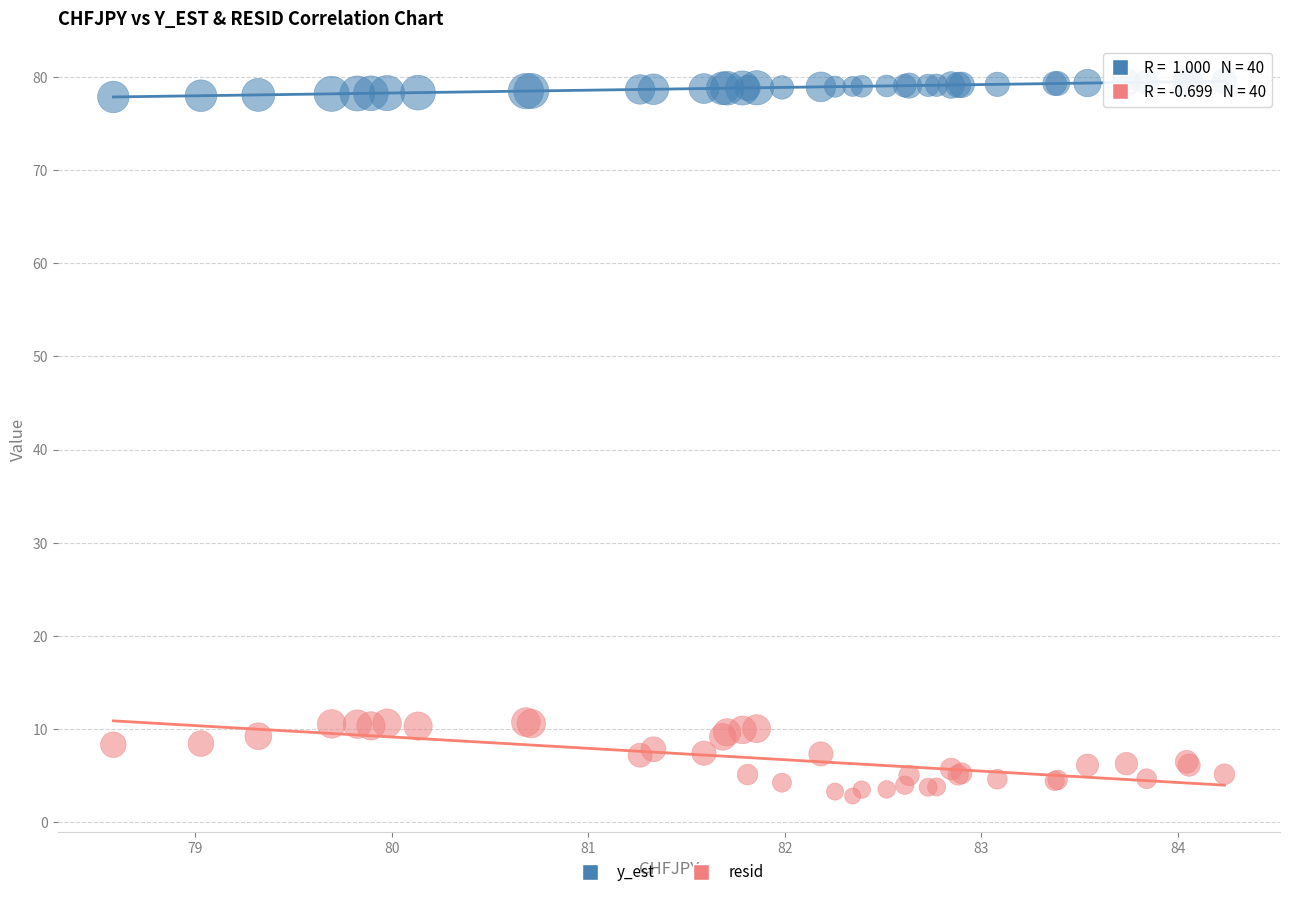

Which series contains the highest Y value?

y_est